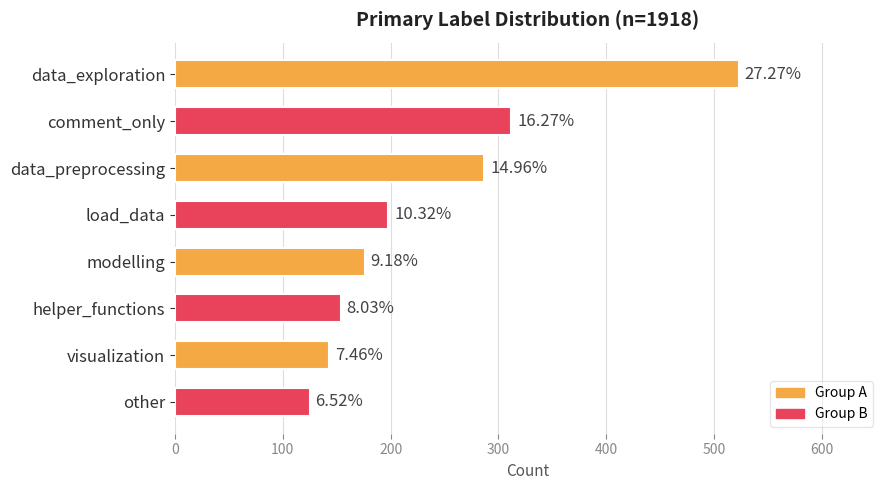

What is the minimum value shown in the chart?

125